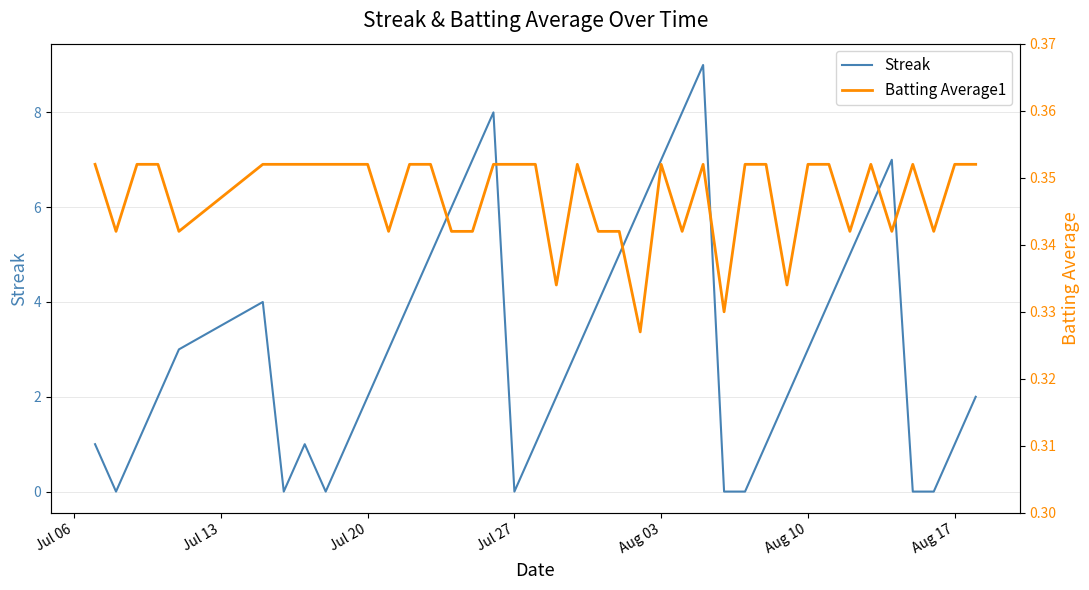

How many intersections are there between Batting Average1 and Streak?

12